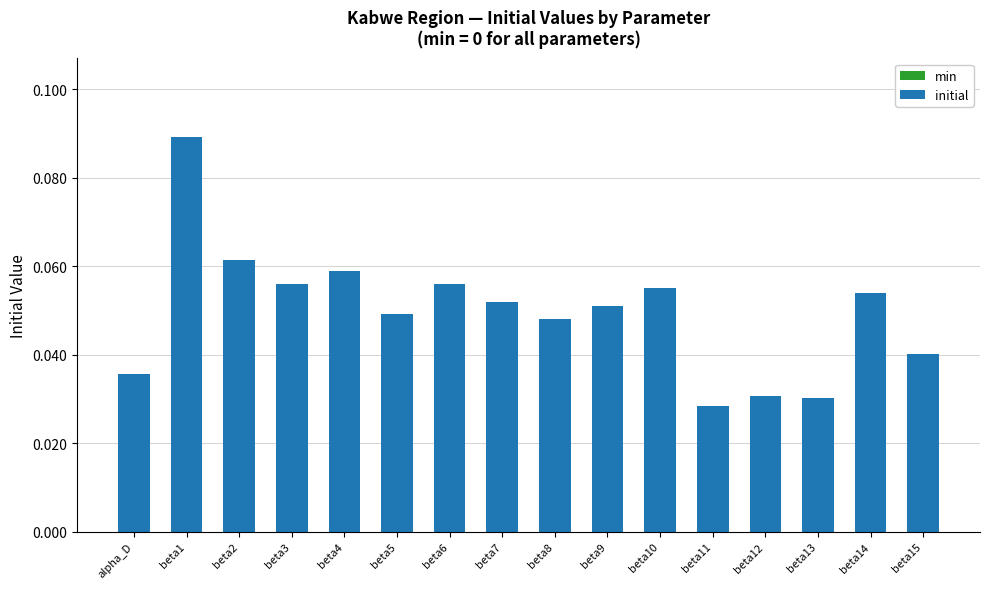

Between beta7 and beta6, which is larger?

beta6